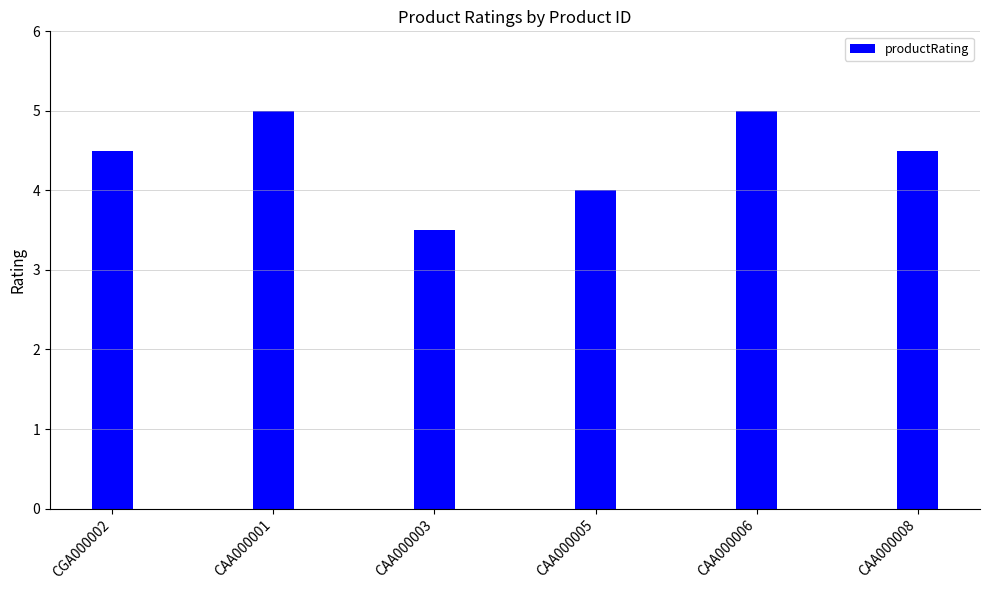

Does the chart contain stacked bars?

No